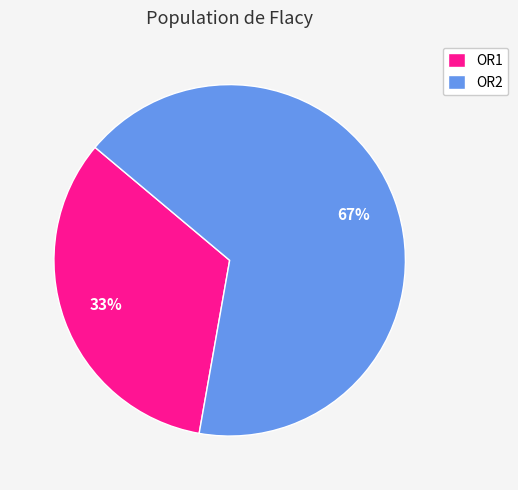

What percentage is the OR1 slice, to the nearest percent?

33%